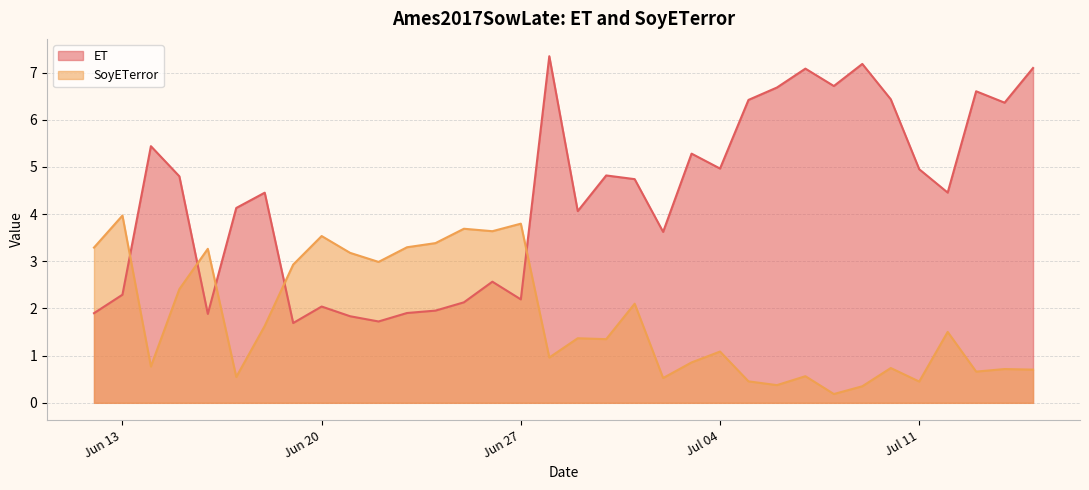

What is the value of the ET point at the 22nd from the left?

5.3